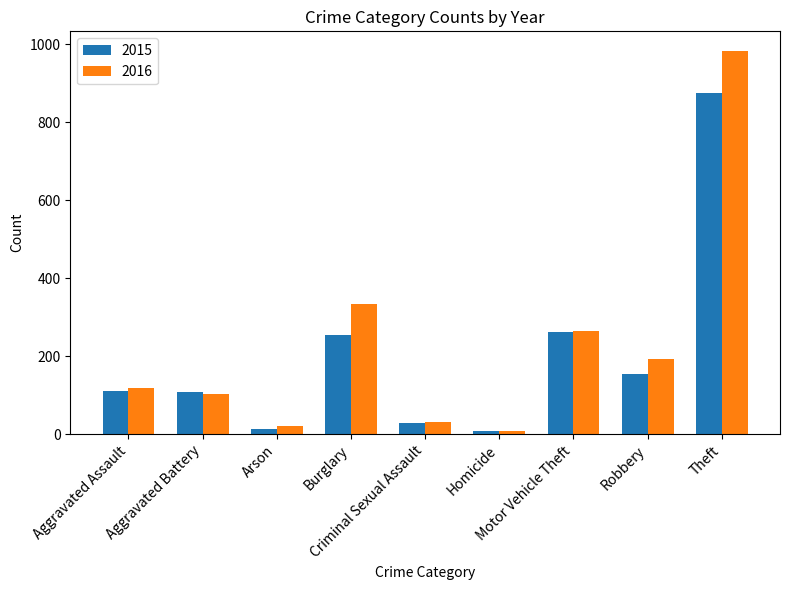

What is the difference between the 2015 values at Arson and Homicide?

4